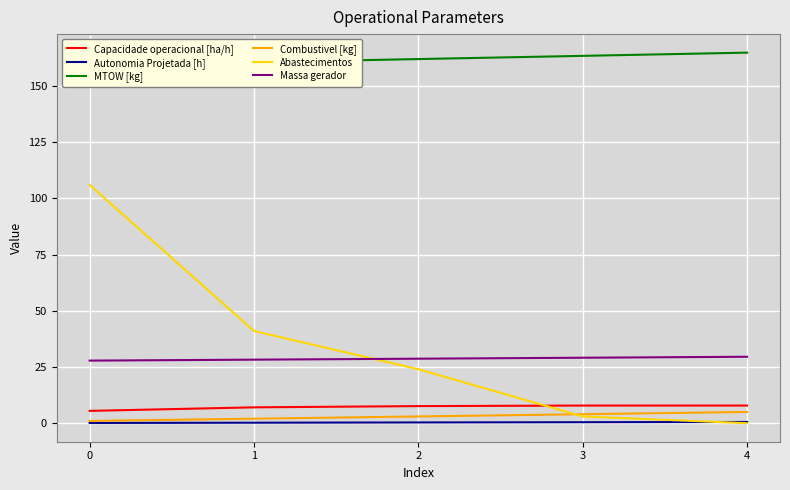

Is it true that Autonomia Projetada [h] equals 0.2 at 1?

True